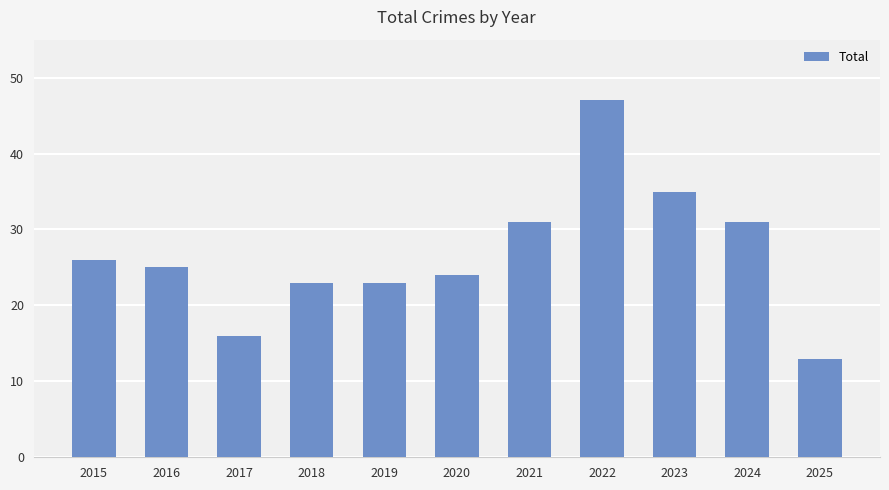

Does the chart contain any negative values?

No